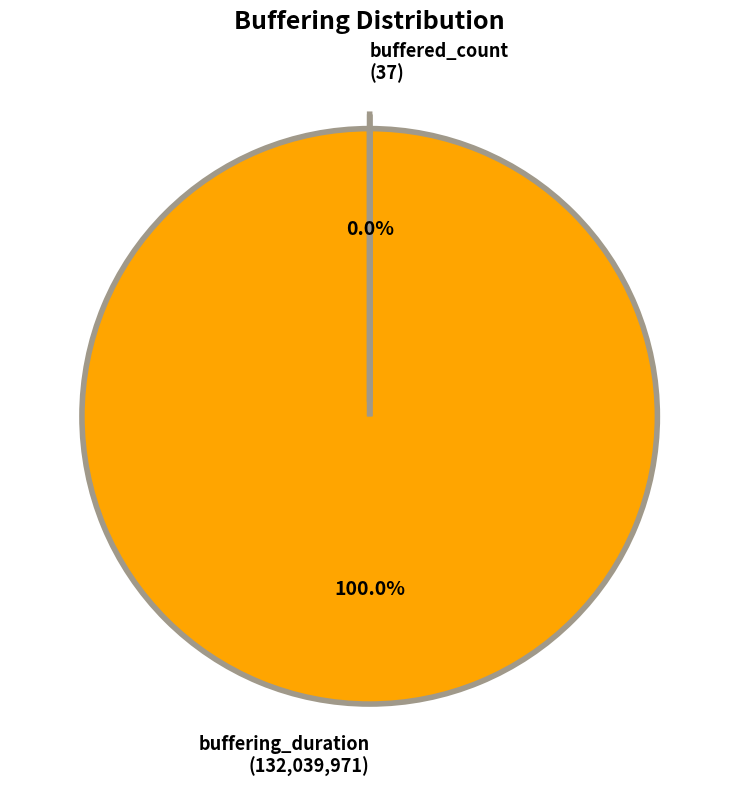

To the nearest percent, what is the combined percentage of buffered_count and buffering_duration?

100%